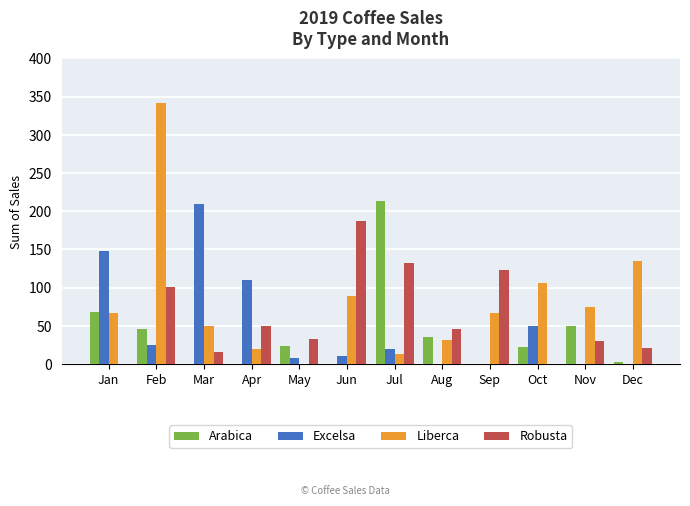

Which series has the widest spread of values?

Liberca